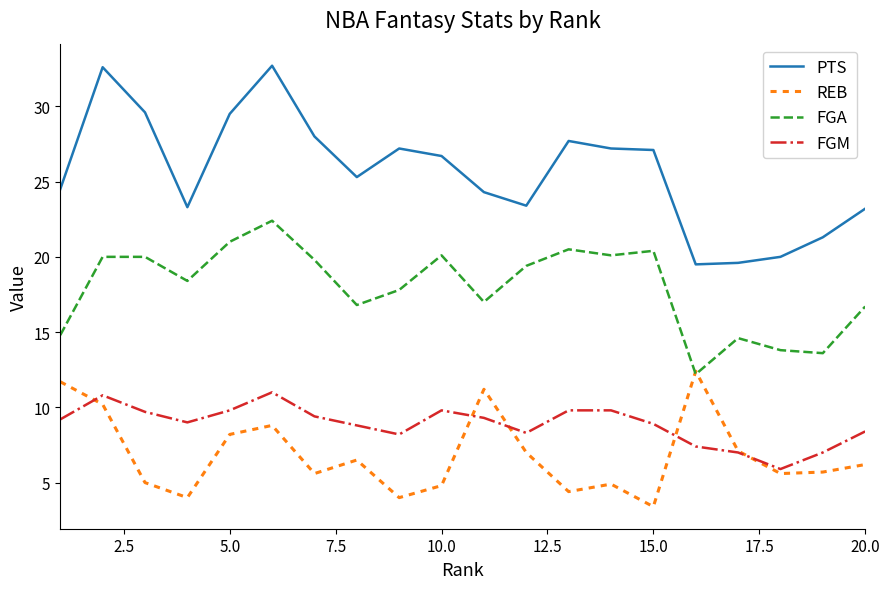

What is the sum of all REB values?

136.7